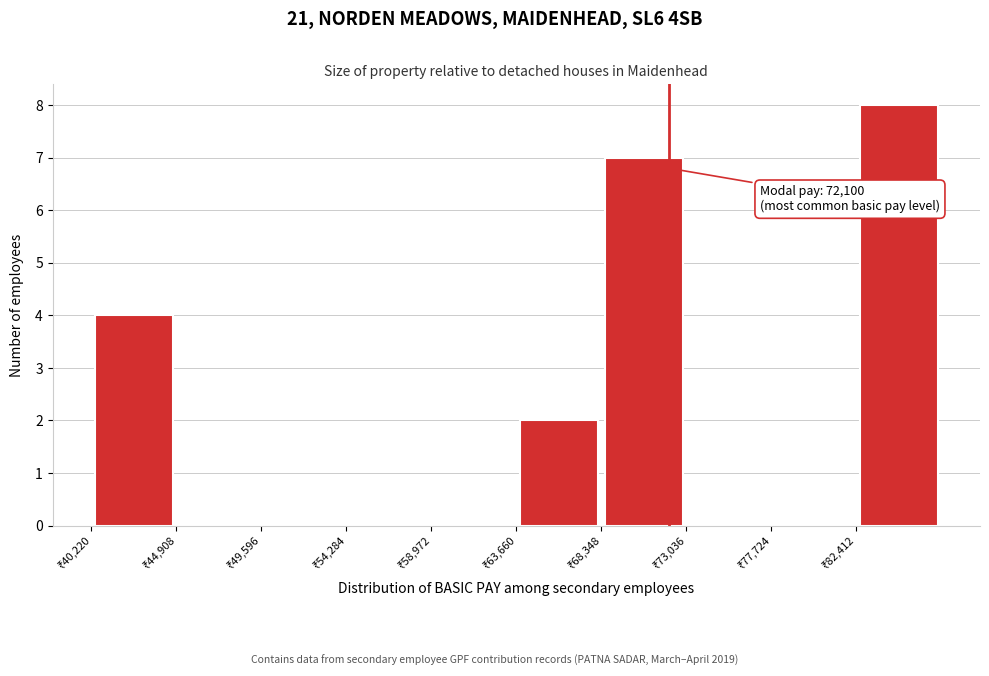

Which range on the x-axis has the tallest bar?

82500 to 87000